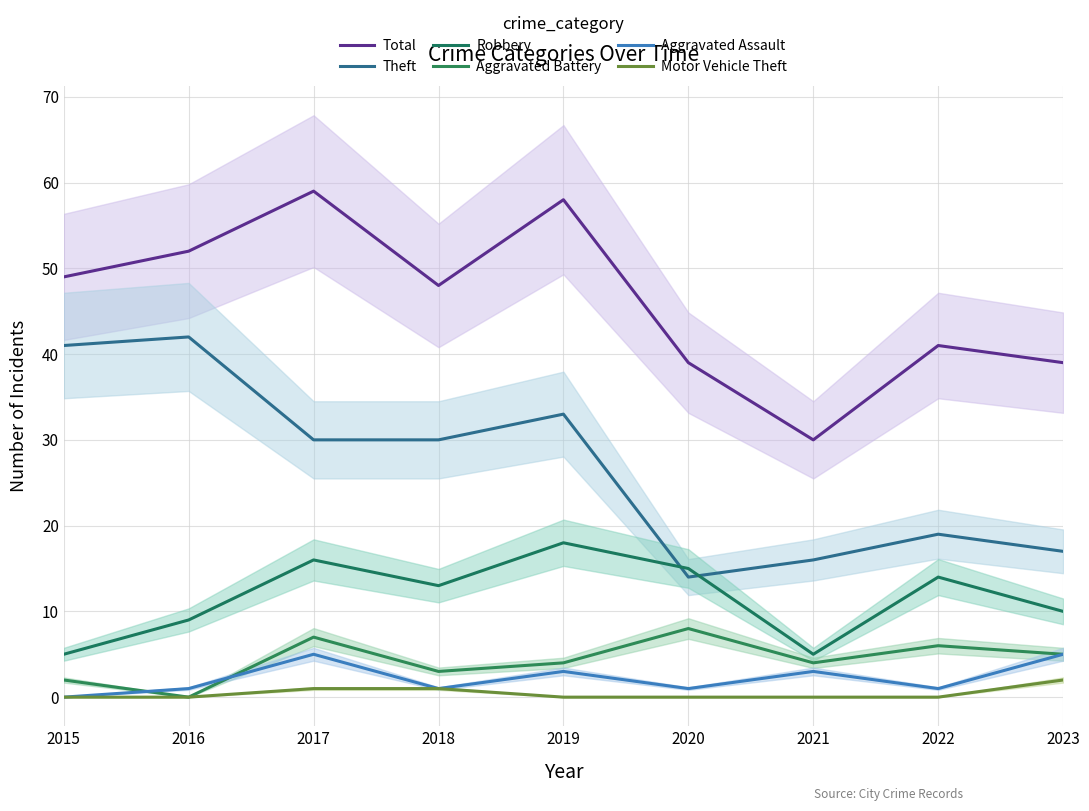

Which series changed the most between 2018 and 2020?

Theft